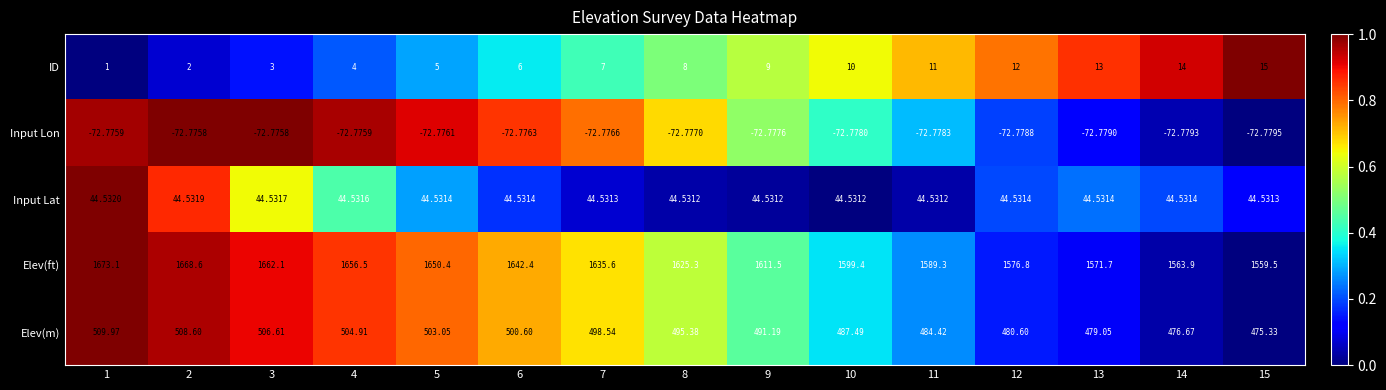

Which series has the largest total across all categories?

Elev(ft)